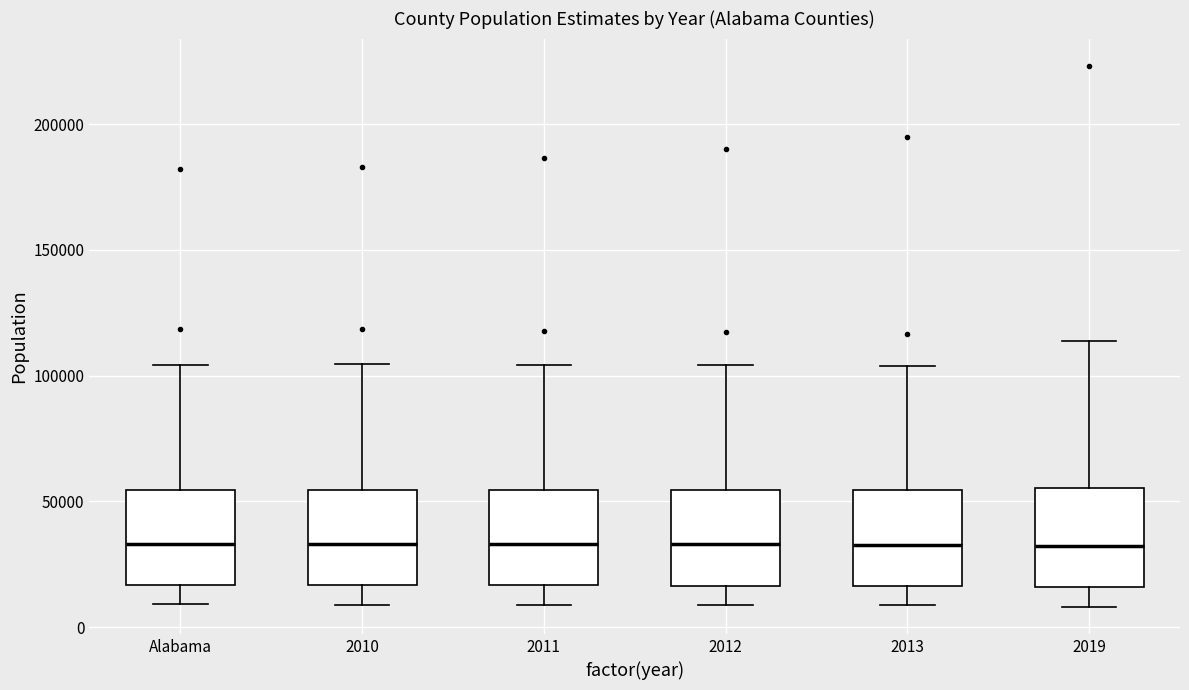

Reading left to right, transcribe this box plot: for each box, give where its median line is, the range the box spans, and where its two whiskers end, as read against the y-axis. The values are not printed on the chart, so give them approximately, as read against the axis.

Alabama: median 35000, box 15000 to 55000, whiskers 10000 to 105000
2010: median 35000, box 15000 to 55000, whiskers 10000 to 105000
2011: median 35000, box 15000 to 55000, whiskers 10000 to 105000
2012: median 35000, box 15000 to 55000, whiskers 10000 to 105000
2013: median 35000, box 15000 to 55000, whiskers 10000 to 105000
2019: median 30000, box 15000 to 55000, whiskers 10000 to 115000